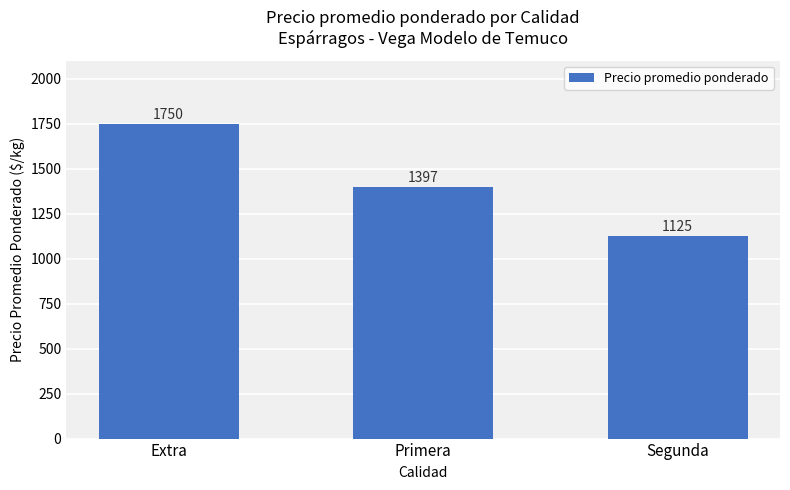

Rank the categories by value from lowest to highest.

Segunda, Primera, Extra